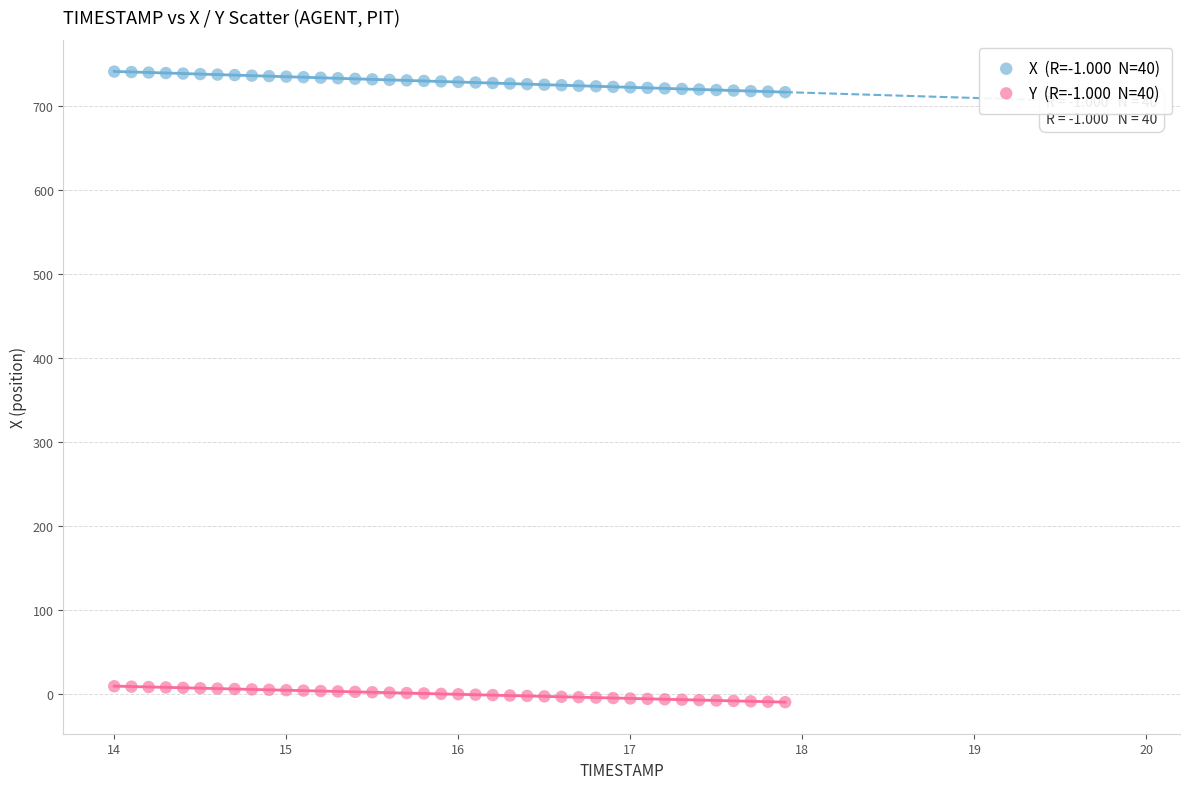

Across all data points, what is the range of Y values (max minus min)?

750.3